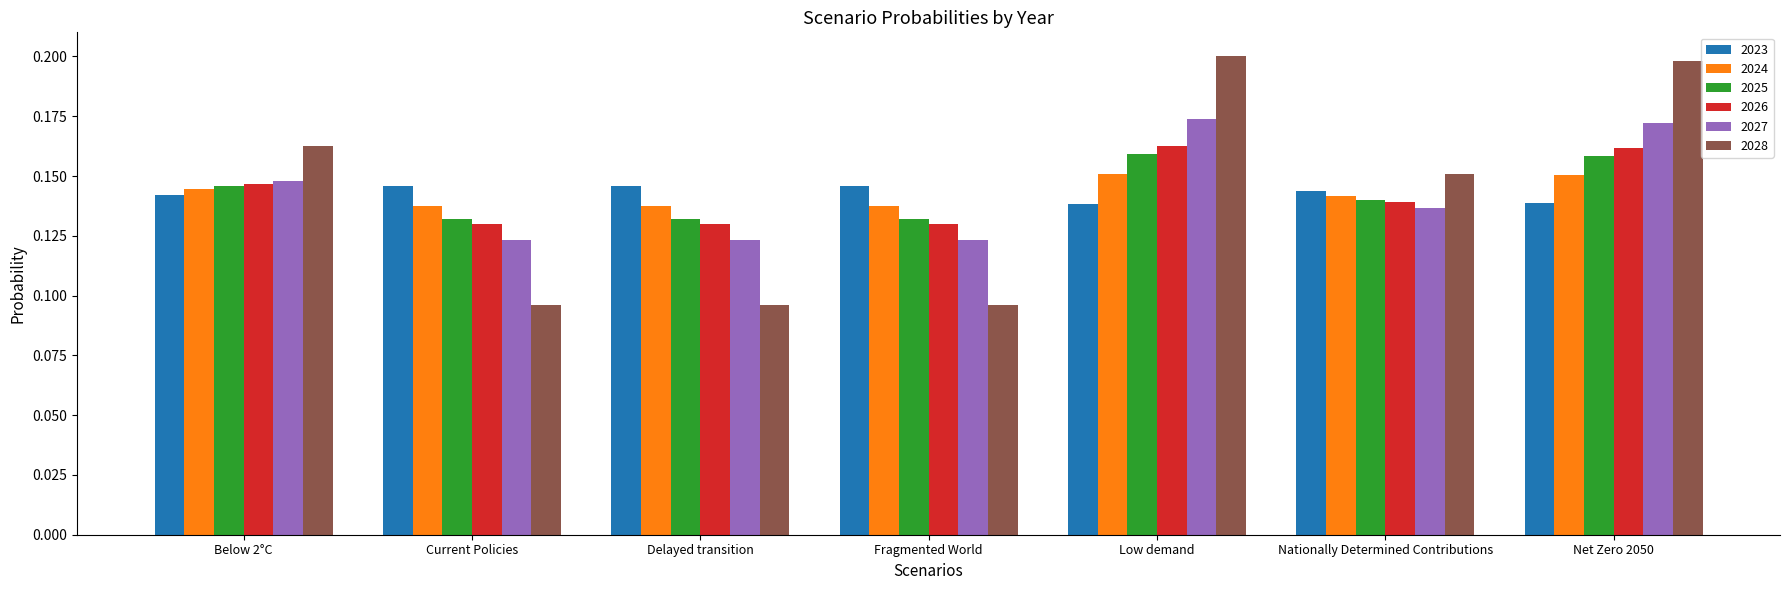

How many bars are there in each group?

6